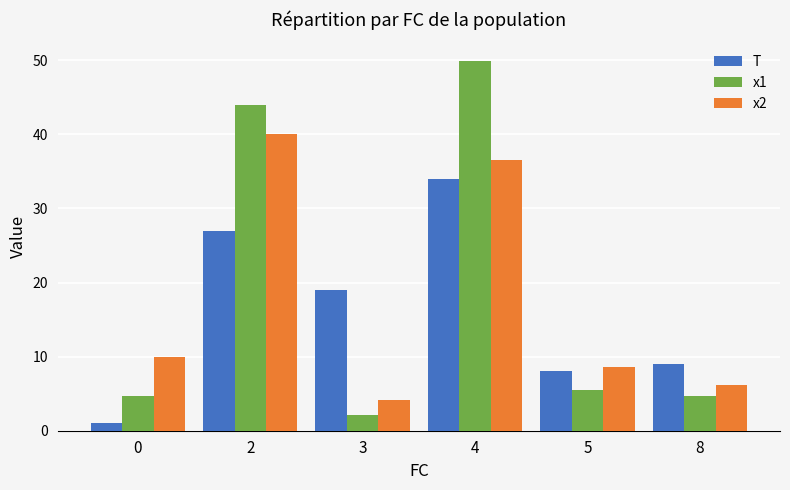

Between 0 and 4, which series saw the biggest shift?

x1